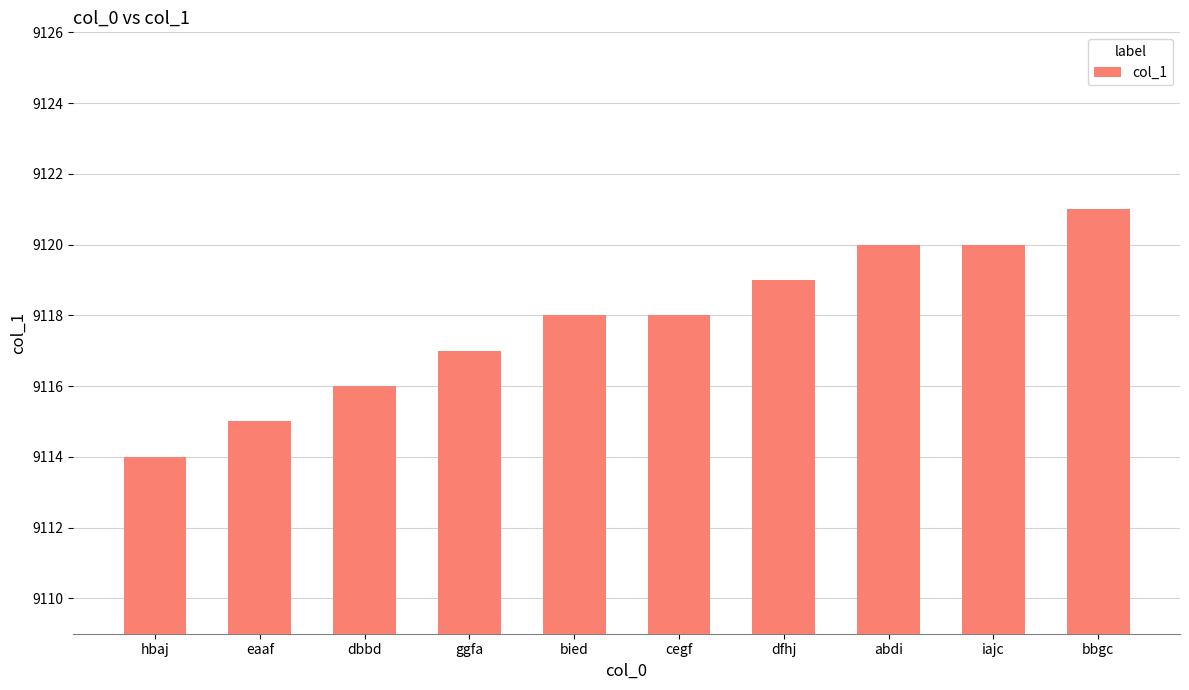

Reading left to right, extract all data points from this chart.

hbaj=9114	eaaf=9115	dbbd=9116	ggfa=9117	bied=9118	cegf=9118	dfhj=9119	abdi=9120	iajc=9120	bbgc=9121